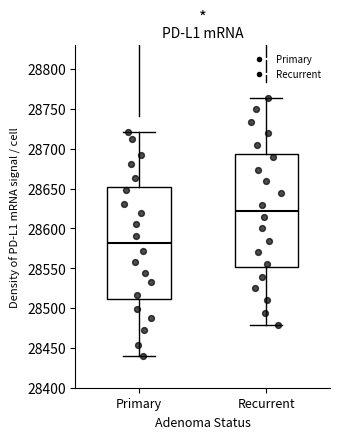

Reading left to right, read every box against the y-axis: the position of its median line, the range the box covers, and the ends of its whiskers. The values are not printed on the chart, so give them approximately, as read against the axis.

Primary: median 28580, box 28510 to 28650, whiskers 28440 to 28720
Recurrent: median 28620, box 28550 to 28695, whiskers 28480 to 28765